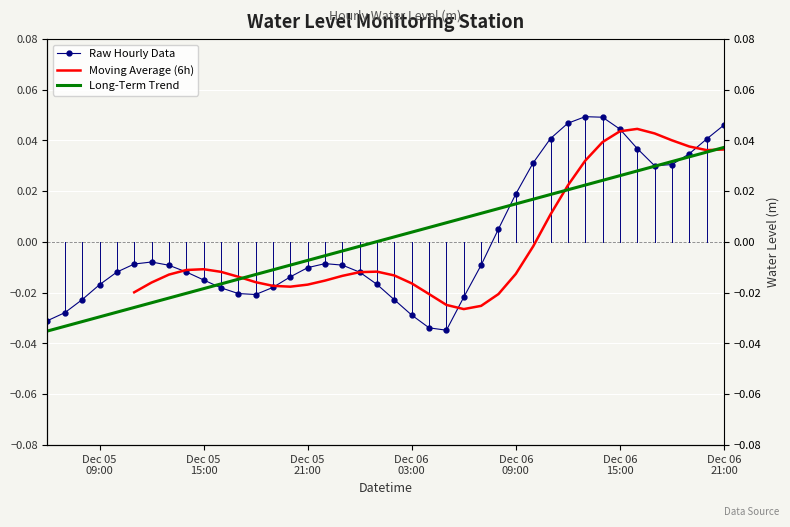

True or false: the data has more than 2 interior local peaks.

True